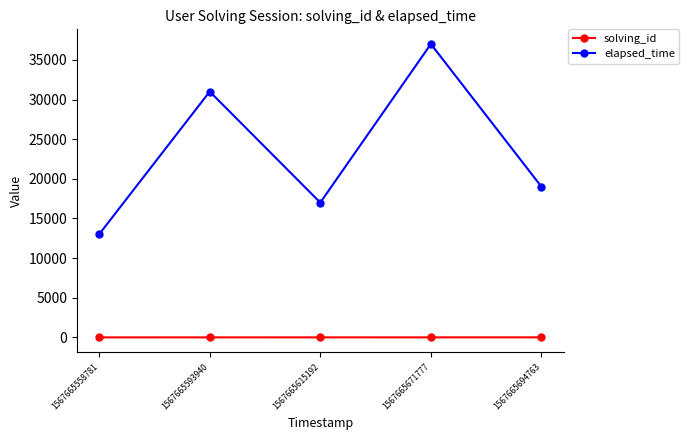

The elapsed_time series shows 17000 at 1567665615192. True or false?

True